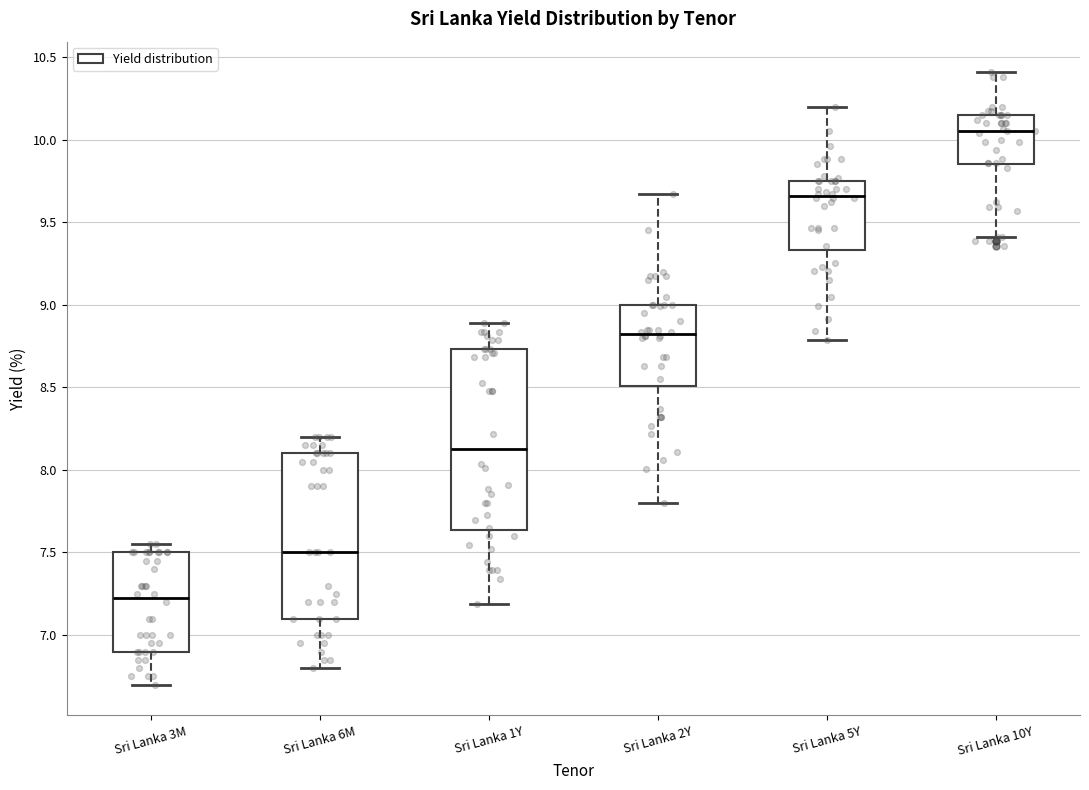

Where does the median line of the box for Sri Lanka 10Y sit on the y-axis? The values are not printed on the chart, so give them approximately, as read against the axis.

10.05